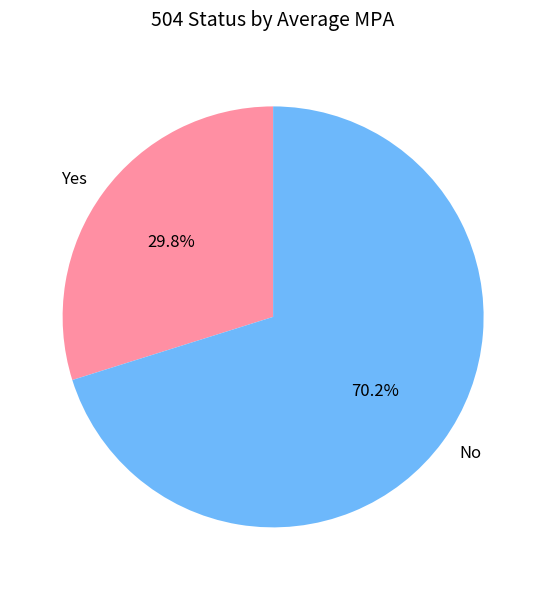

Rank the categories by value from lowest to highest.

Yes, No